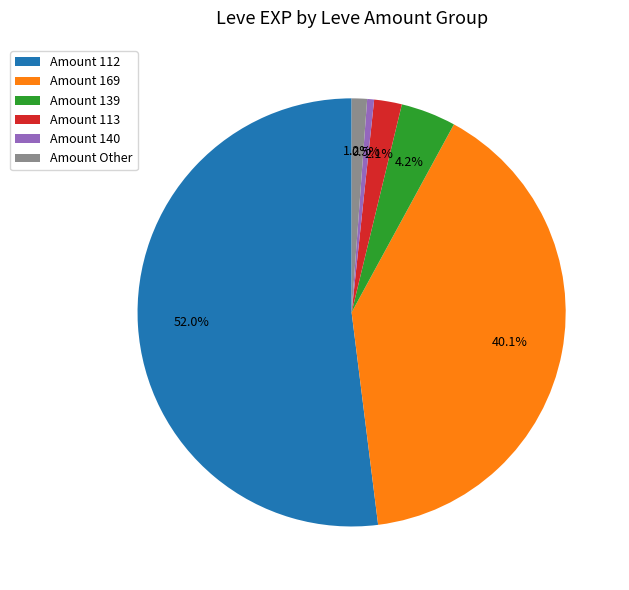

Which has a higher value, Amount 112 or Amount Other?

Amount 112